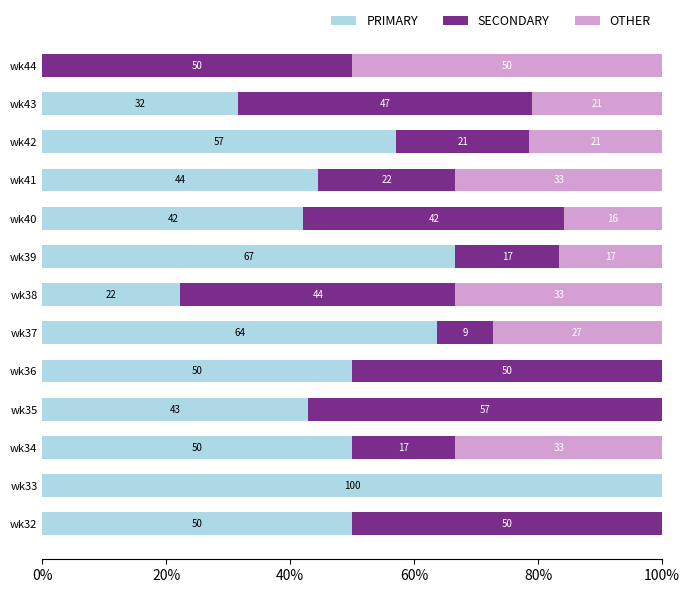

At which label does PRIMARY reach its peak?

wk33